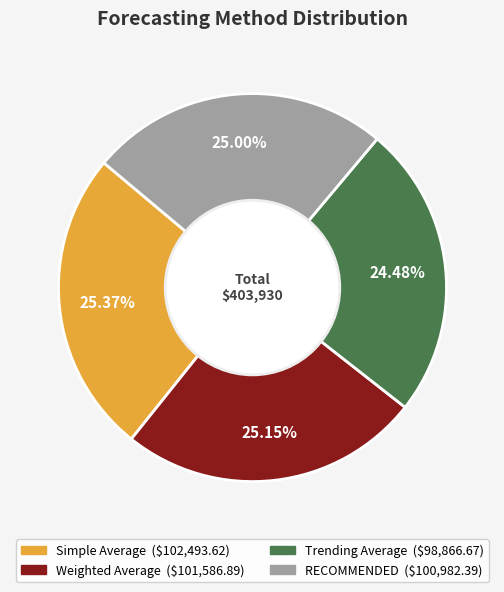

To the nearest percent, what portion does RECOMMENDED represent?

25%